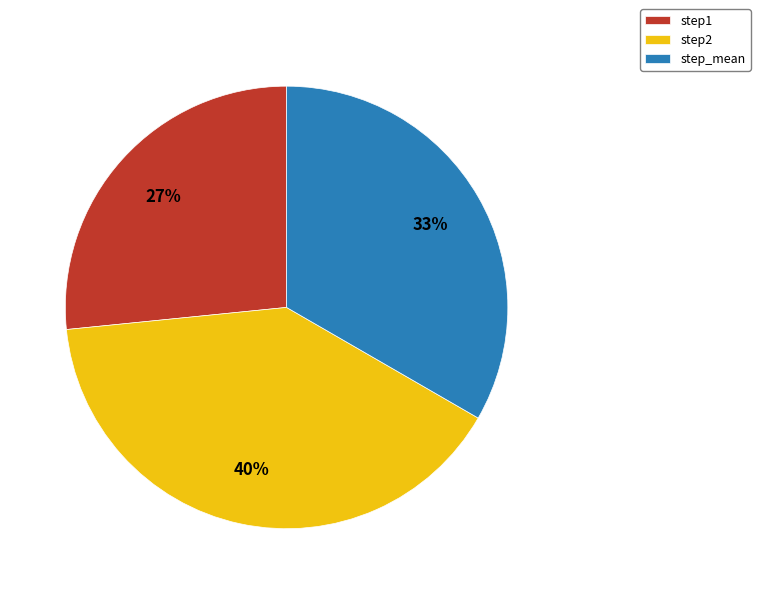

Which category has the smallest portion of the pie?

step1